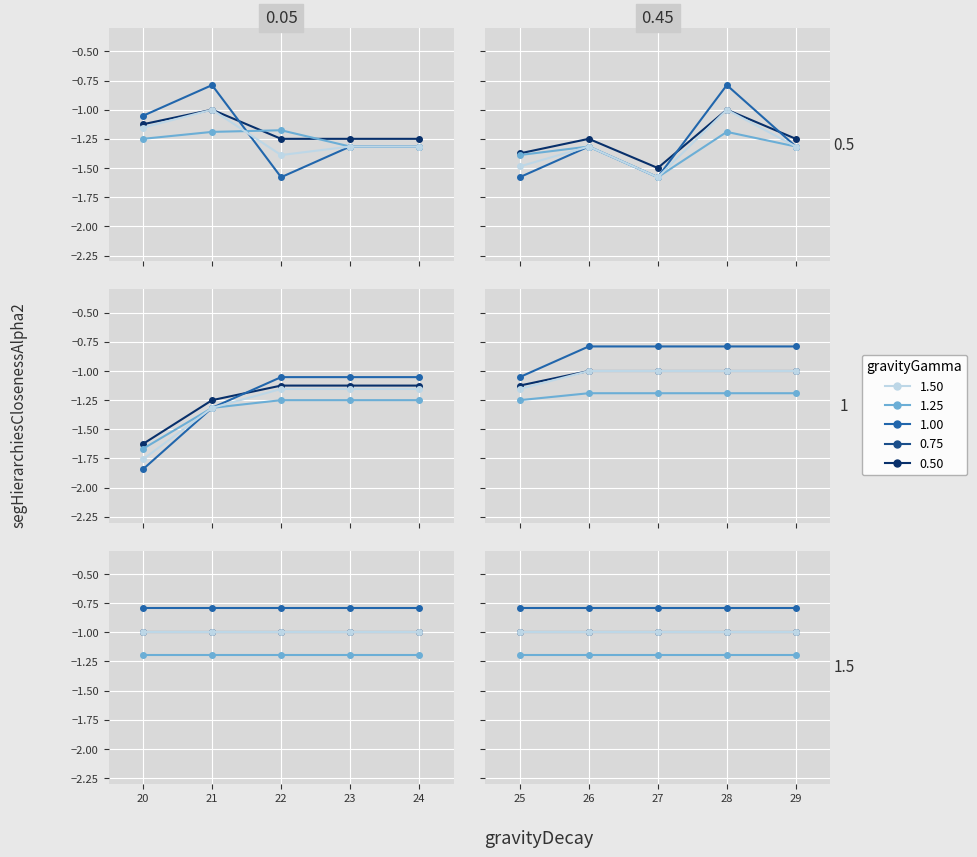

True or false: recall and precision intersect in this chart.

False